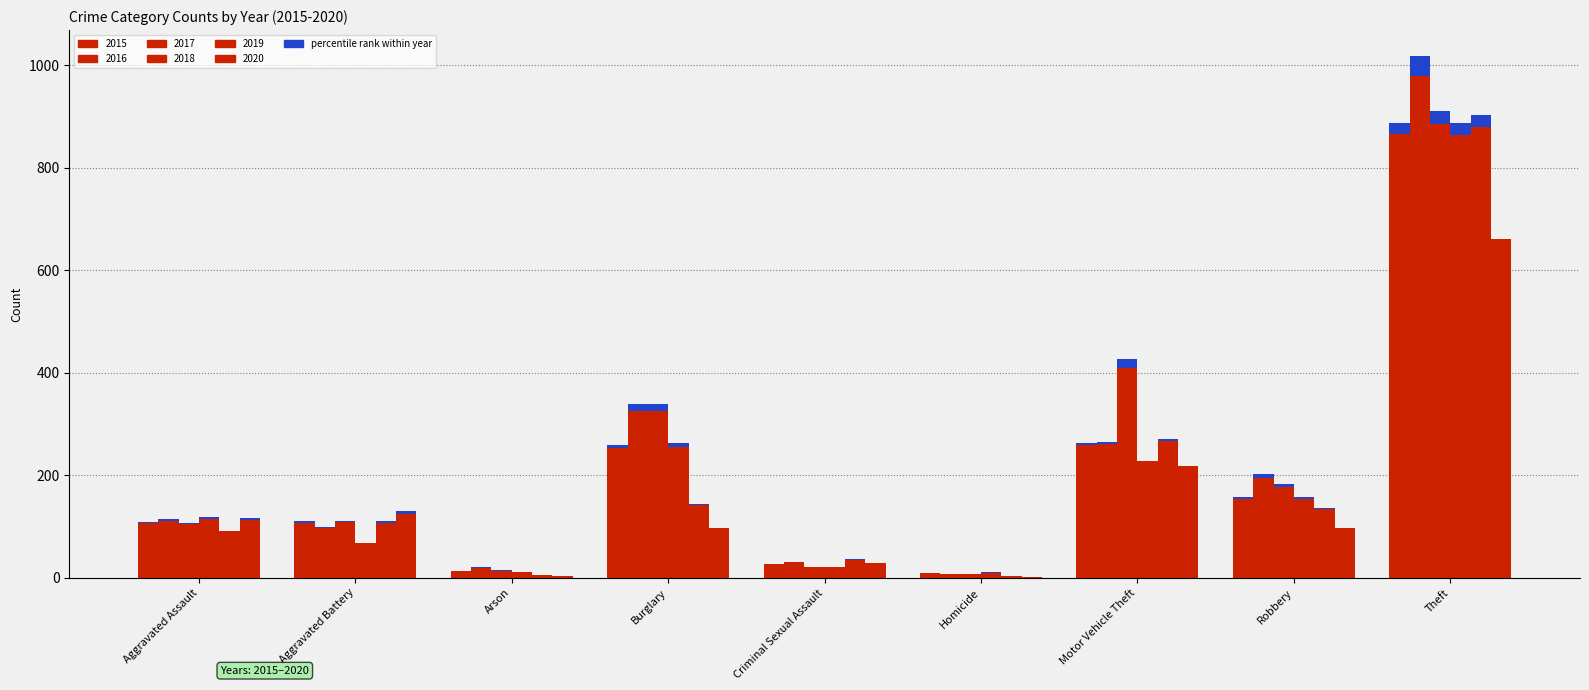

How many values in the 2020 series exceed 98?

4